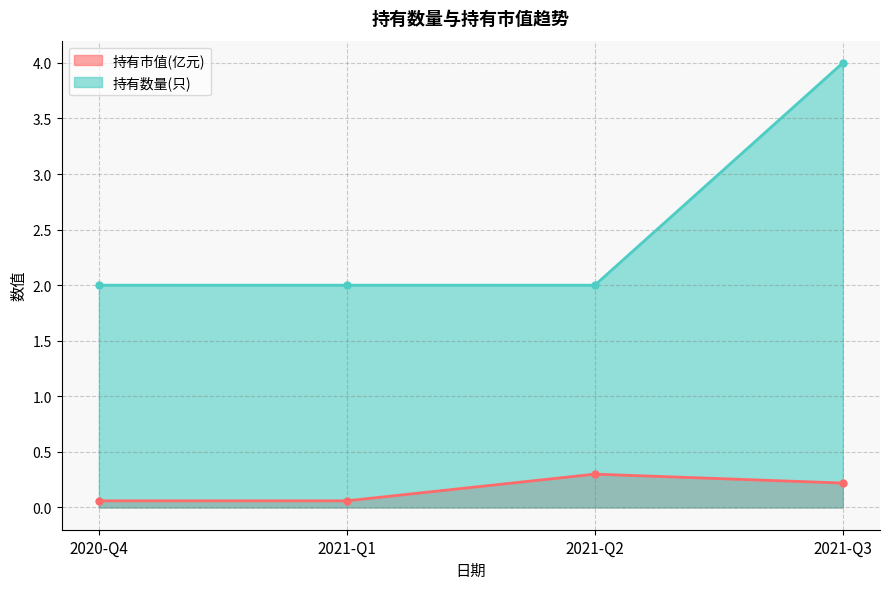

Which series changed the most between 2020-Q4 and 2021-Q3?

持有数量(只)